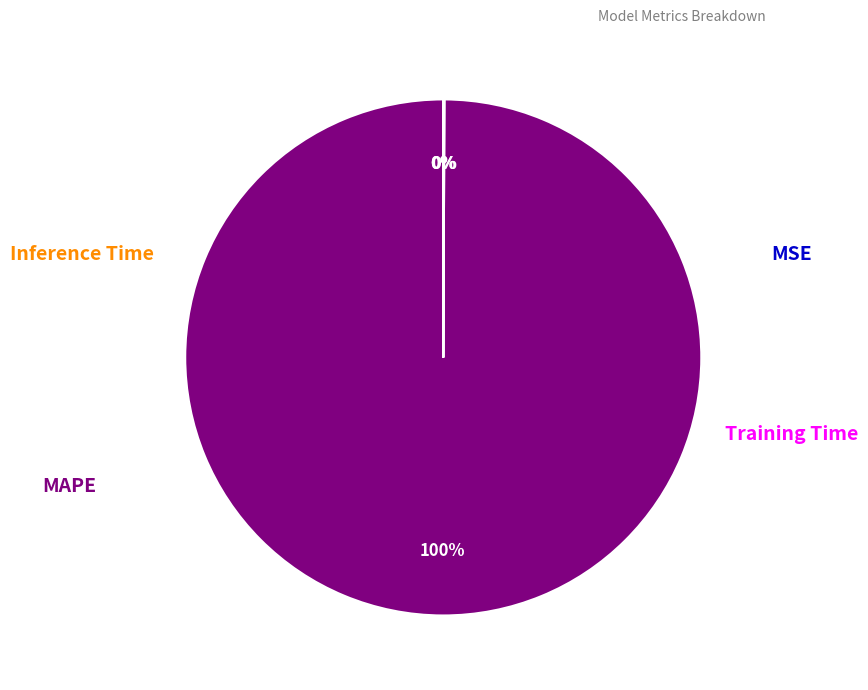

Rank the categories by value from lowest to highest.

MSE, Inference Time, Training Time, MAPE